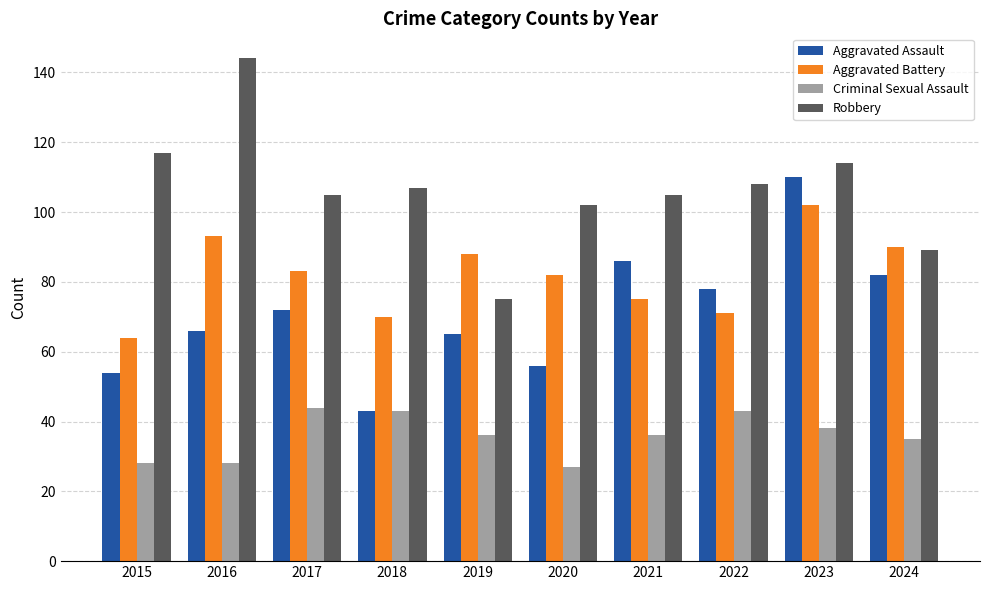

At which category is the sum across all series the highest?

2023